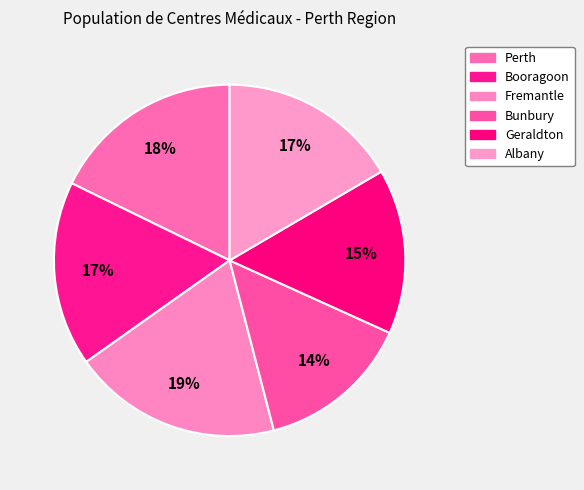

Count the number of slices in the pie.

6